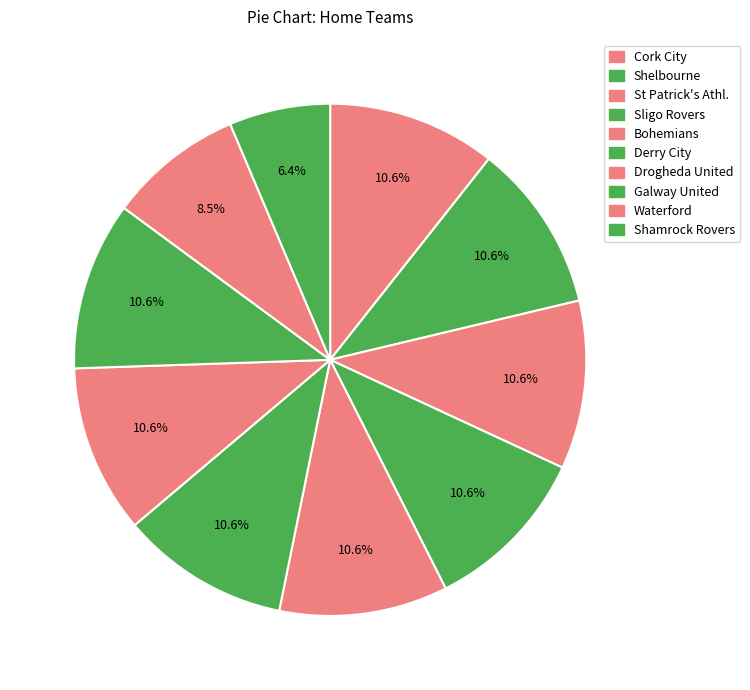

Which category has the smallest portion of the pie?

Shamrock Rovers